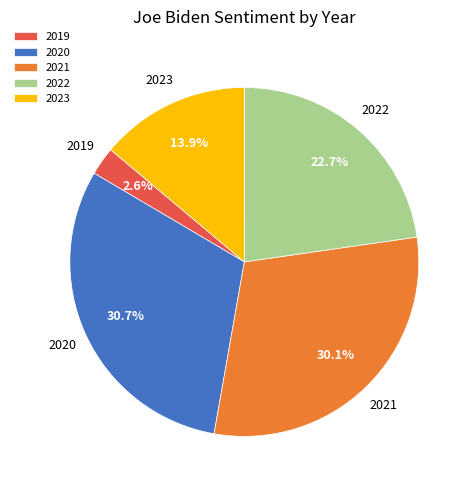

Is the sum of 2023 and 2019 greater than half?

No